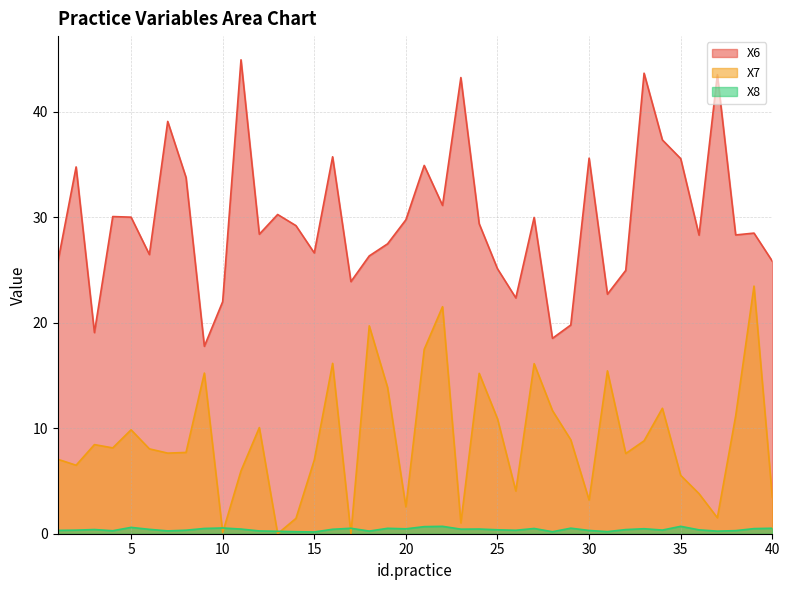

How many data points in X7 are above 8?

21